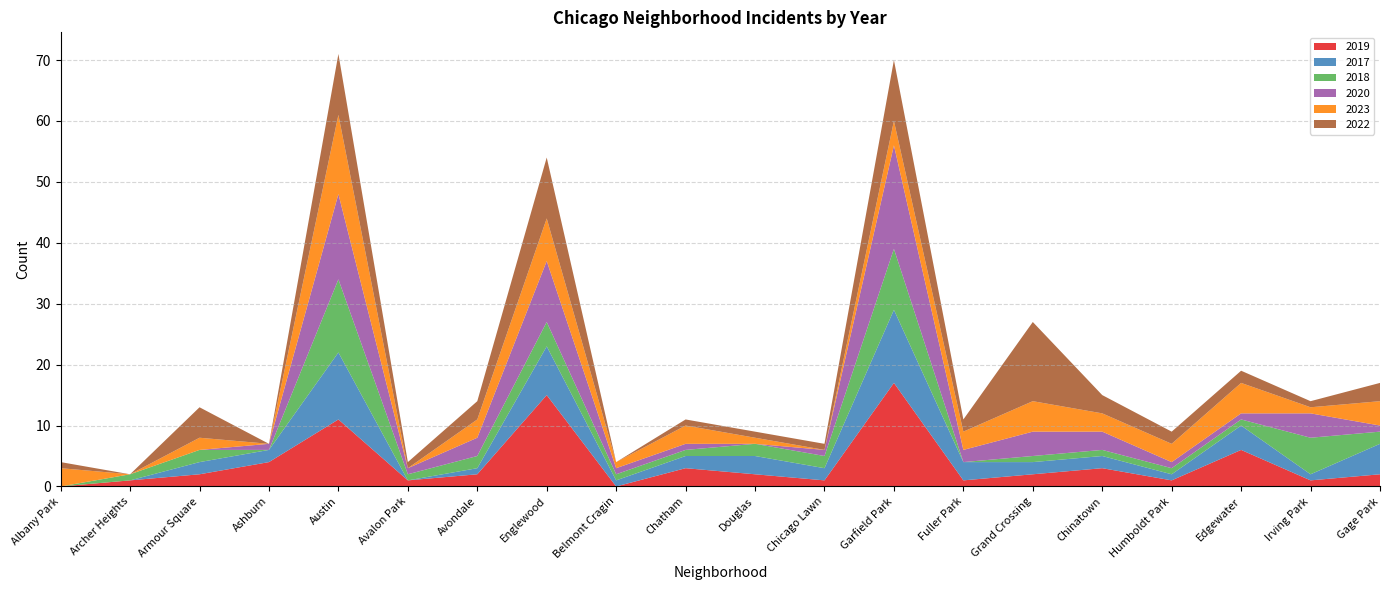

Reading left to right, extract all data points from this chart.

2019: Albany Park=0	Archer Heights=1	Armour Square=2	Ashburn=4	Austin=11	Avalon Park=1	Avondale=2	Englewood=15	Belmont Cragin=0	Chatham=3	Douglas=2	Chicago Lawn=1	Garfield Park=17	Fuller Park=1	Grand Crossing=2	Chinatown=3	Humboldt Park=1	Edgewater=6	Irving Park=1	Gage Park=2
2017: Albany Park=0	Archer Heights=0	Armour Square=2	Ashburn=2	Austin=11	Avalon Park=0	Avondale=1	Englewood=8	Belmont Cragin=1	Chatham=2	Douglas=3	Chicago Lawn=2	Garfield Park=12	Fuller Park=3	Grand Crossing=2	Chinatown=2	Humboldt Park=1	Edgewater=4	Irving Park=1	Gage Park=5
2018: Albany Park=0	Archer Heights=1	Armour Square=2	Ashburn=0	Austin=12	Avalon Park=1	Avondale=2	Englewood=4	Belmont Cragin=1	Chatham=1	Douglas=2	Chicago Lawn=2	Garfield Park=10	Fuller Park=0	Grand Crossing=1	Chinatown=1	Humboldt Park=1	Edgewater=1	Irving Park=6	Gage Park=2
2020: Albany Park=0	Archer Heights=0	Armour Square=0	Ashburn=1	Austin=14	Avalon Park=1	Avondale=3	Englewood=10	Belmont Cragin=1	Chatham=1	Douglas=0	Chicago Lawn=1	Garfield Park=17	Fuller Park=2	Grand Crossing=4	Chinatown=3	Humboldt Park=1	Edgewater=1	Irving Park=4	Gage Park=1
2023: Albany Park=3	Archer Heights=0	Armour Square=2	Ashburn=0	Austin=13	Avalon Park=0	Avondale=3	Englewood=7	Belmont Cragin=1	Chatham=3	Douglas=1	Chicago Lawn=0	Garfield Park=4	Fuller Park=3	Grand Crossing=5	Chinatown=3	Humboldt Park=3	Edgewater=5	Irving Park=1	Gage Park=4
2022: Albany Park=1	Archer Heights=0	Armour Square=5	Ashburn=0	Austin=10	Avalon Park=1	Avondale=3	Englewood=10	Belmont Cragin=0	Chatham=1	Douglas=1	Chicago Lawn=1	Garfield Park=10	Fuller Park=2	Grand Crossing=13	Chinatown=3	Humboldt Park=2	Edgewater=2	Irving Park=1	Gage Park=3